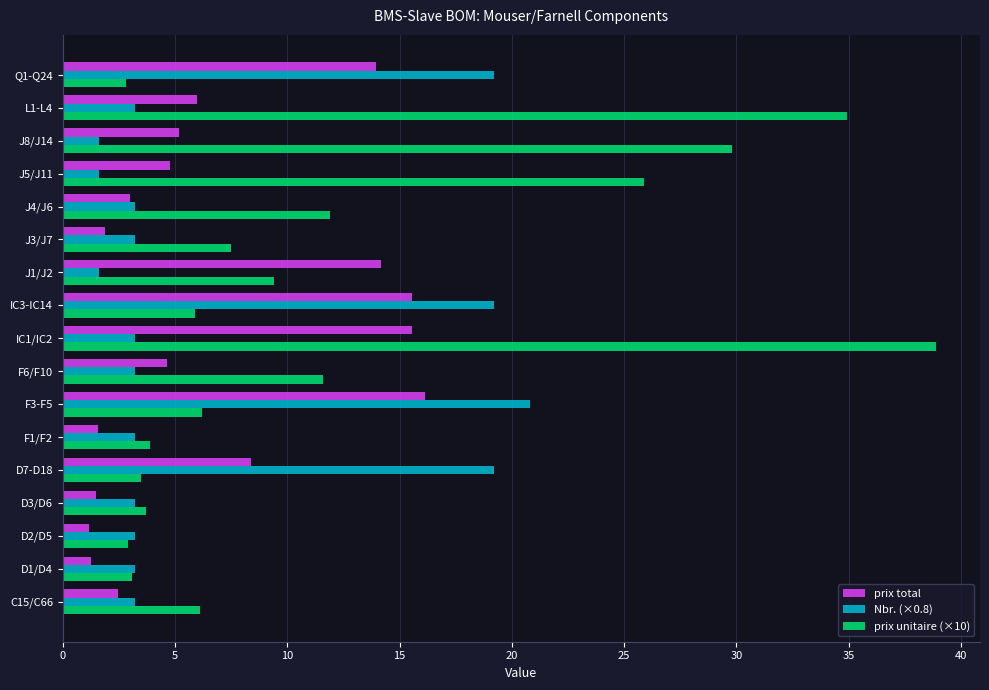

What is the difference between the second highest and second lowest values in the Nbr. (×0.8) series?

17.6